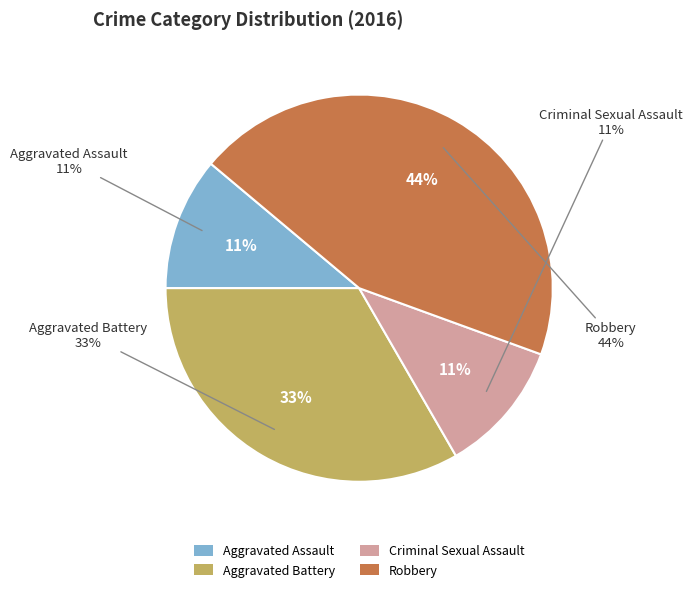

True or false: Robbery accounts for 44% of the total.

True